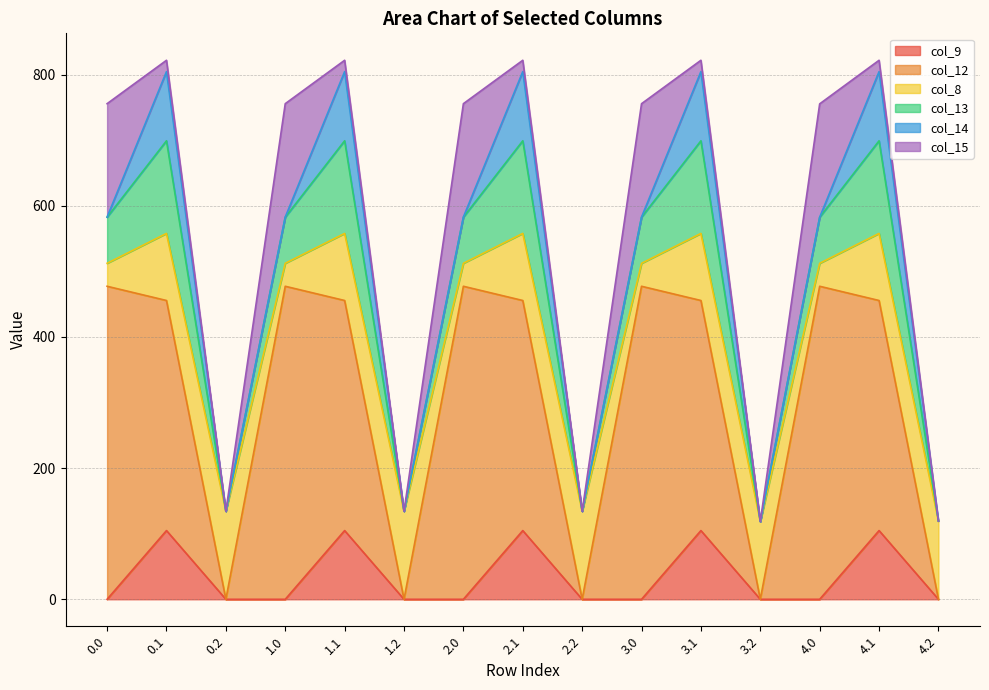

Where is the first local minimum for col_13?

0.2